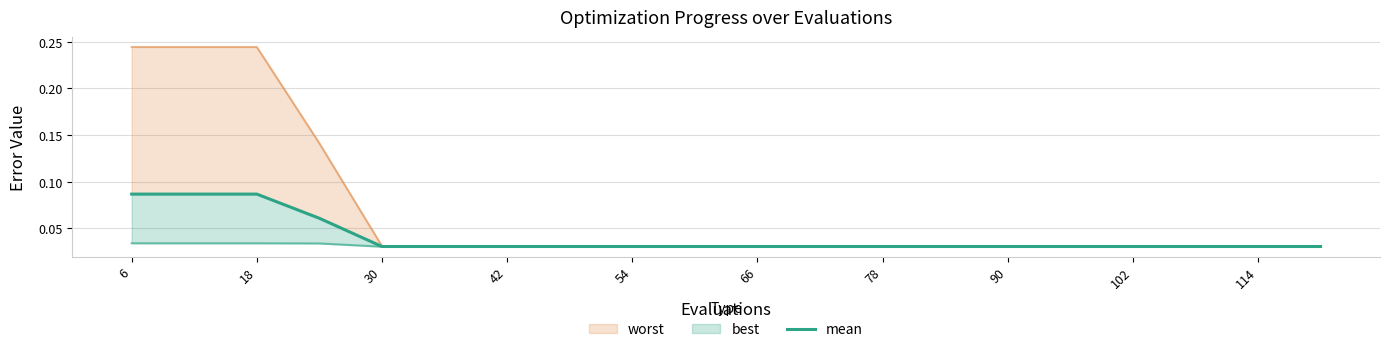

At which label is the value closest to 0?

30